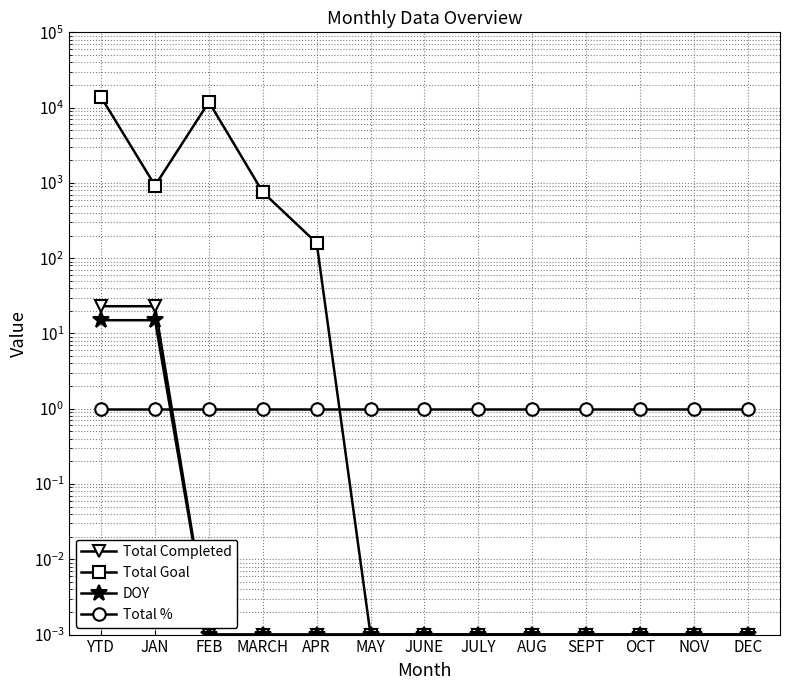

Which series has the widest spread of values?

Total Goal